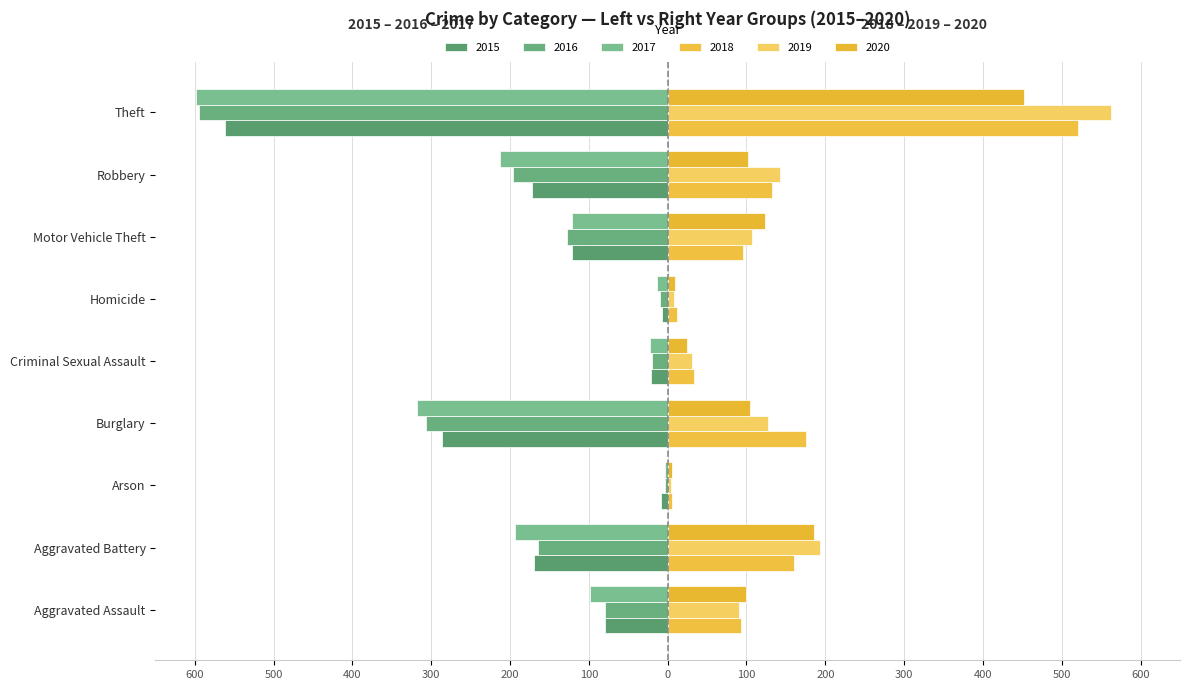

How many groups of bars are there?

9